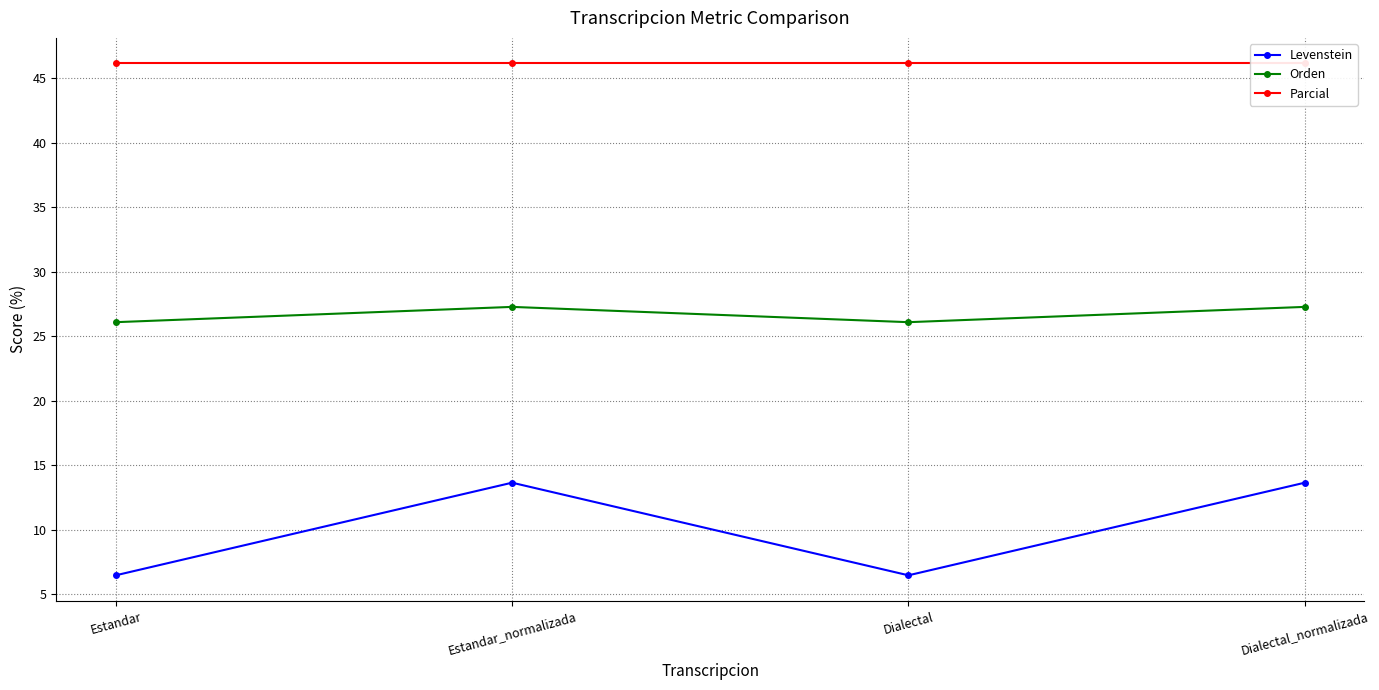

At which label does Levenstein first exceed 13?

Estandar_normalizada